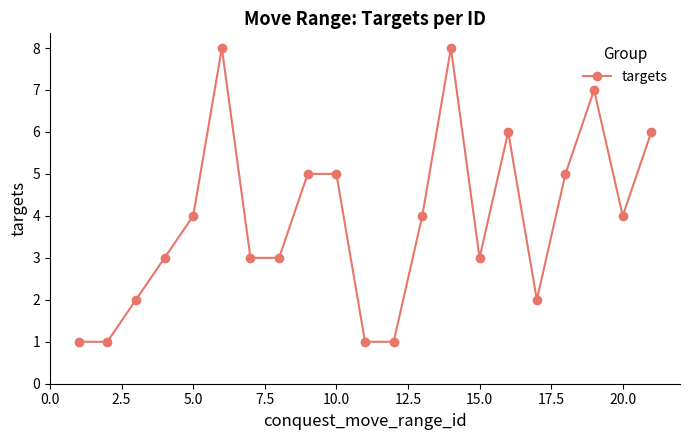

True or false: there are more than 0 points higher than both neighbors.

True